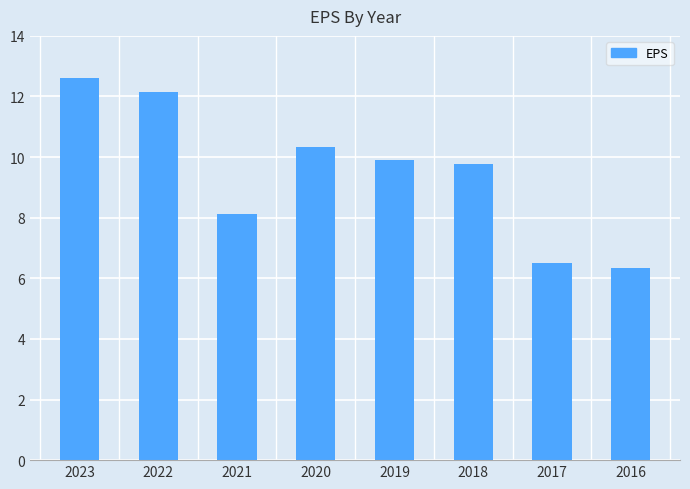

What value does the data have at 2021?

8.1